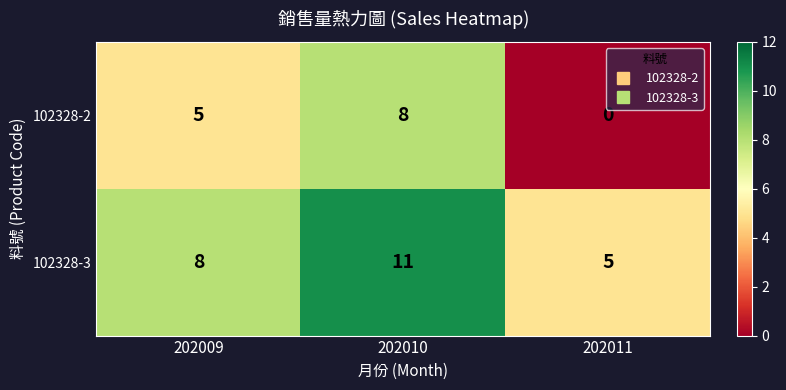

What is the difference between the maximum and minimum values in the 102328-3 series?

6